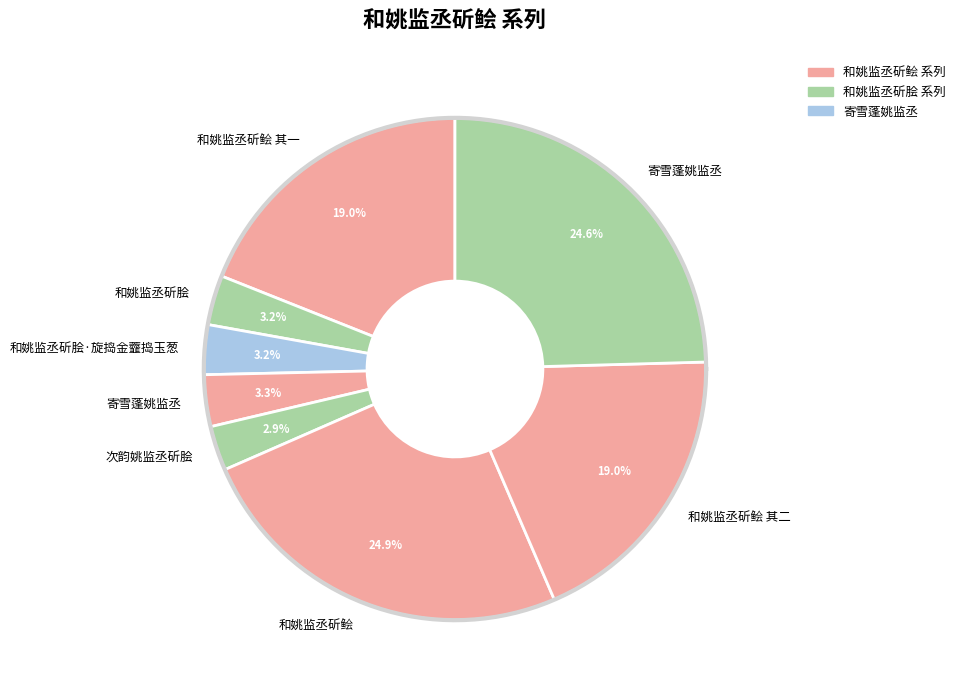

Is it true that 和姚监丞斫鲙 其一 is 19% of the pie?

True